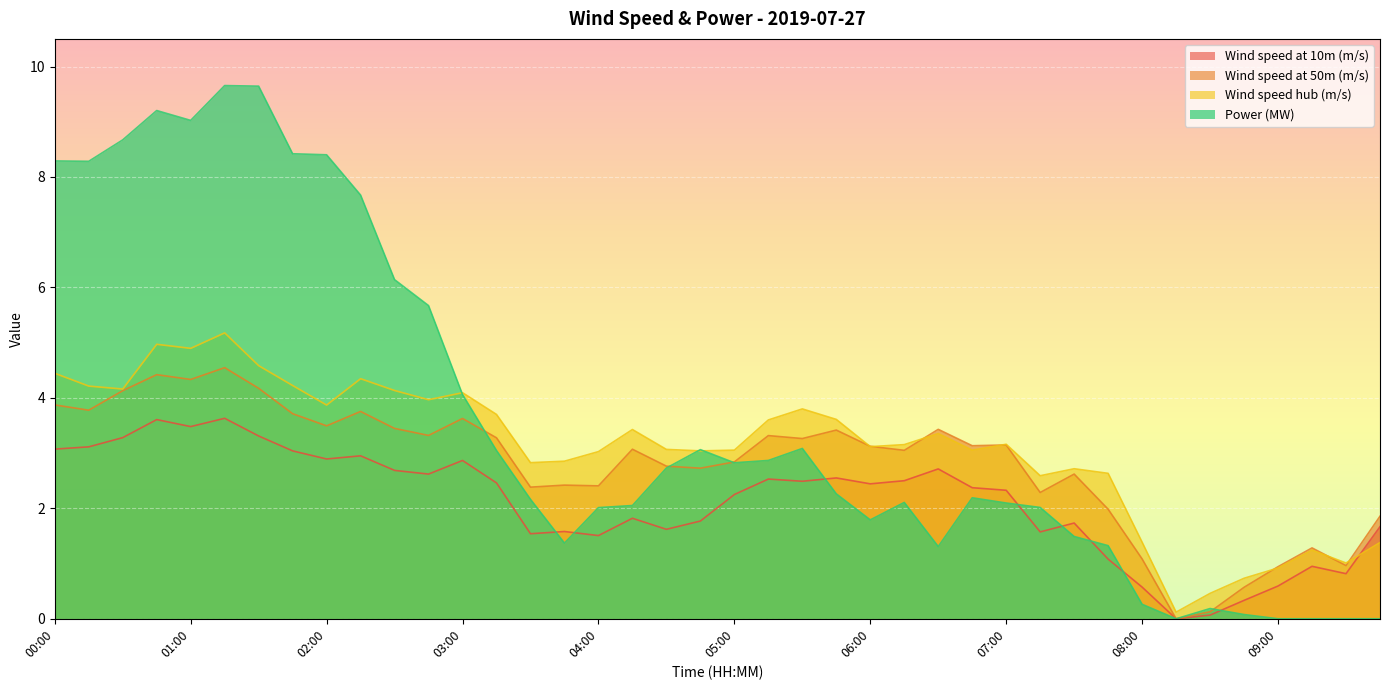

How many lines are shown in the chart?

4